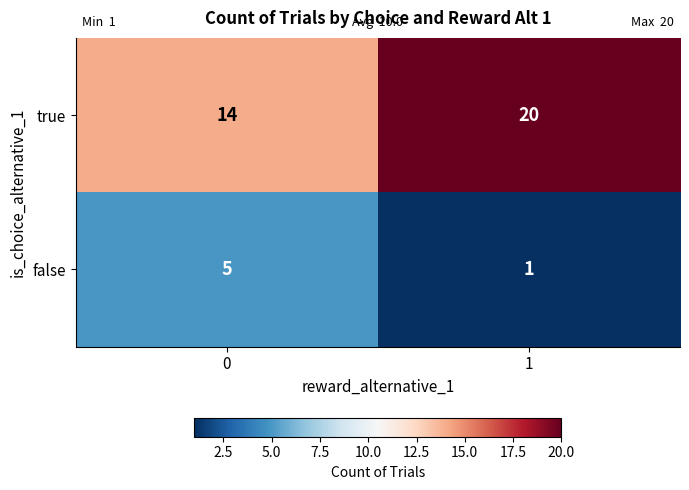

Count the number of data series in this chart.

2